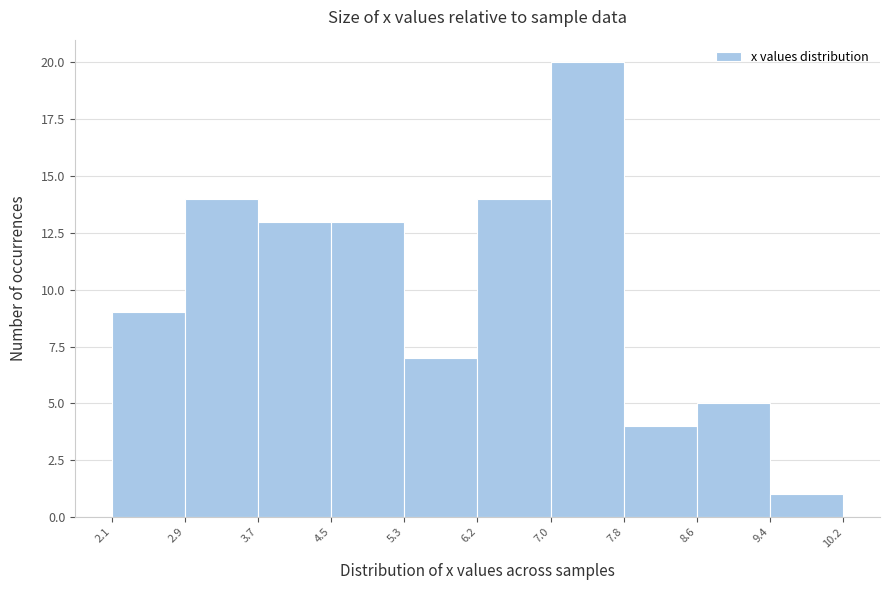

Which range on the x-axis has the tallest bar?

7.0 to 7.8